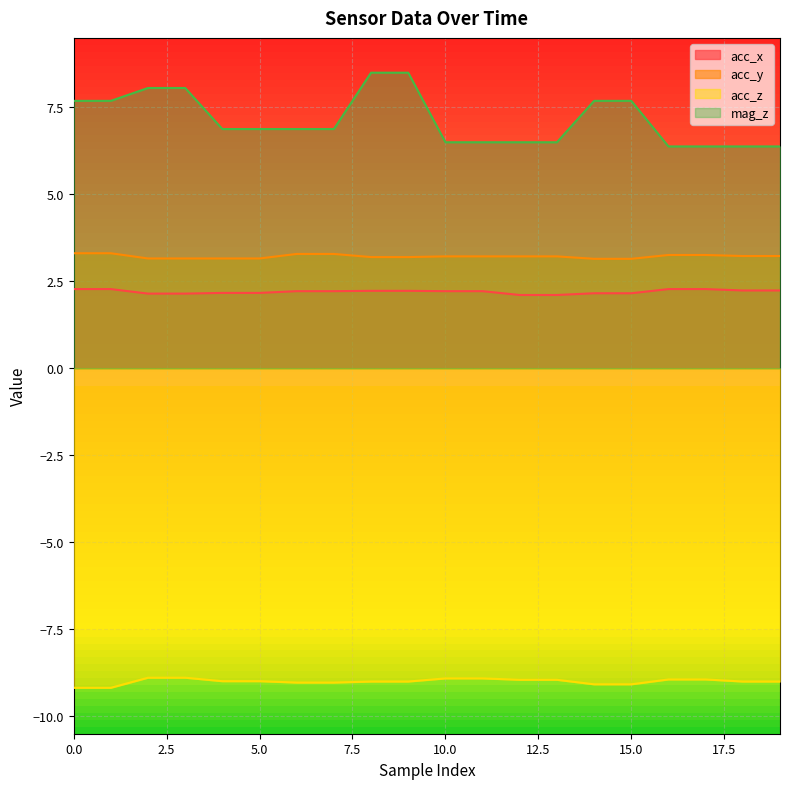

True or false: acc_x and acc_z cross at least once.

False